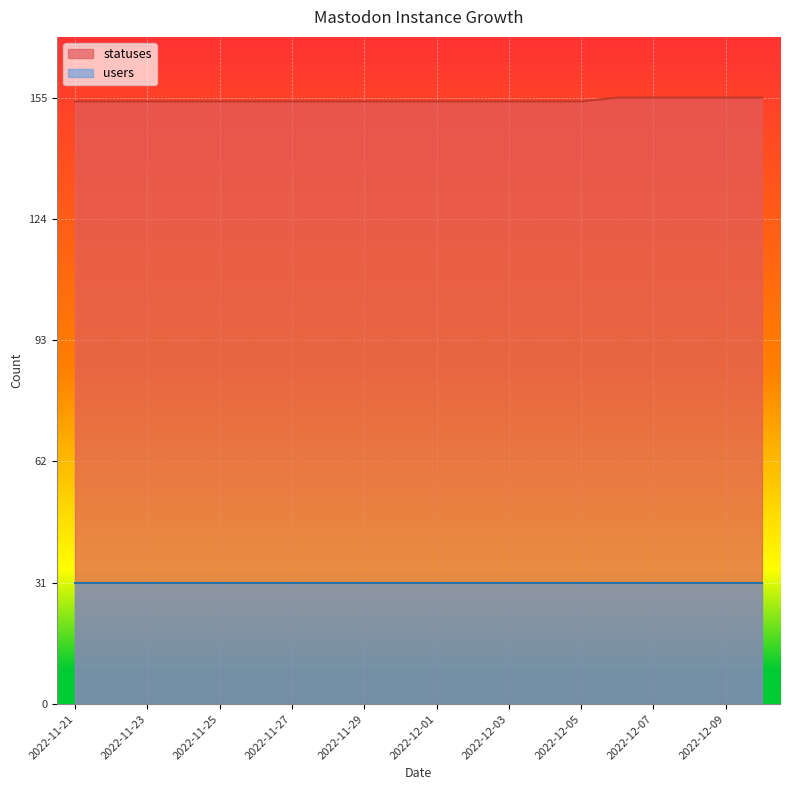

What is the ratio of the value at 2022-12-09 to the value at 2022-12-06?

1.0